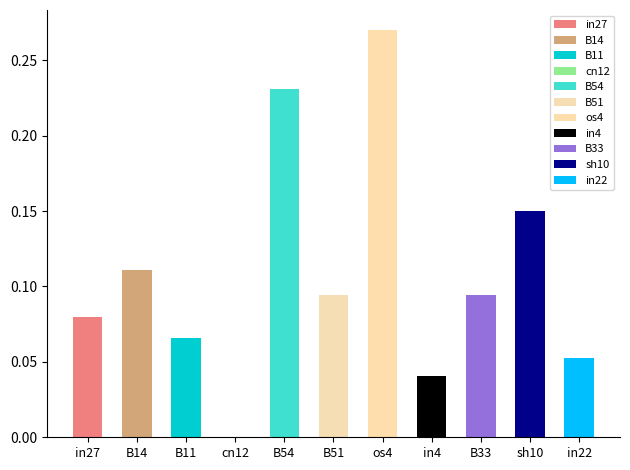

How many data points does each series have?

11